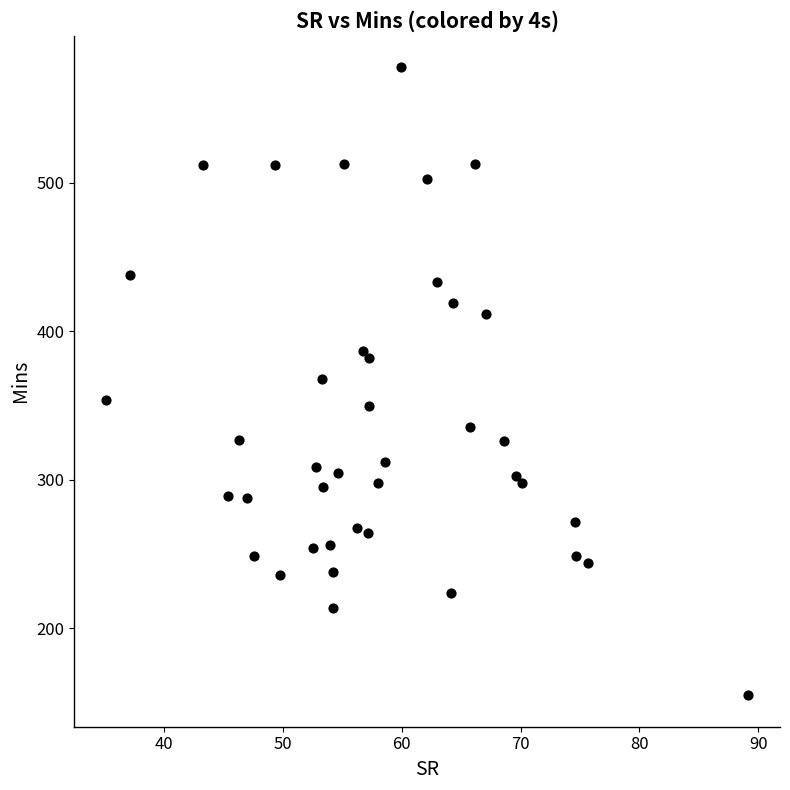

What is the range of Y values (max minus min)?

423